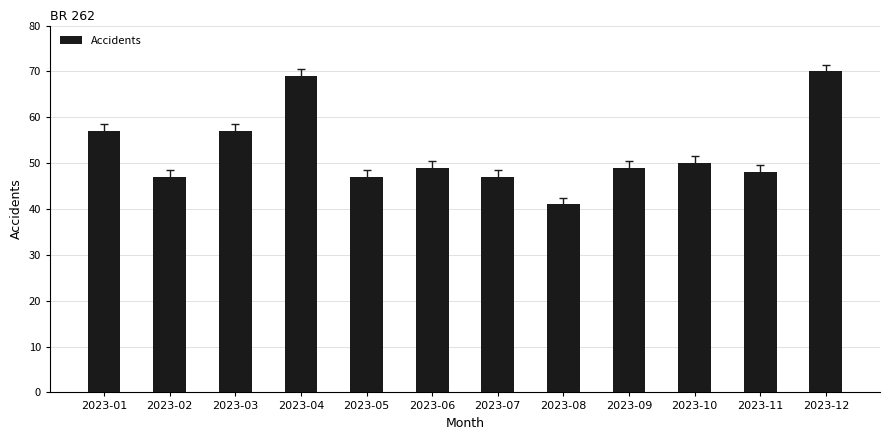

What is the sum of all values?

631